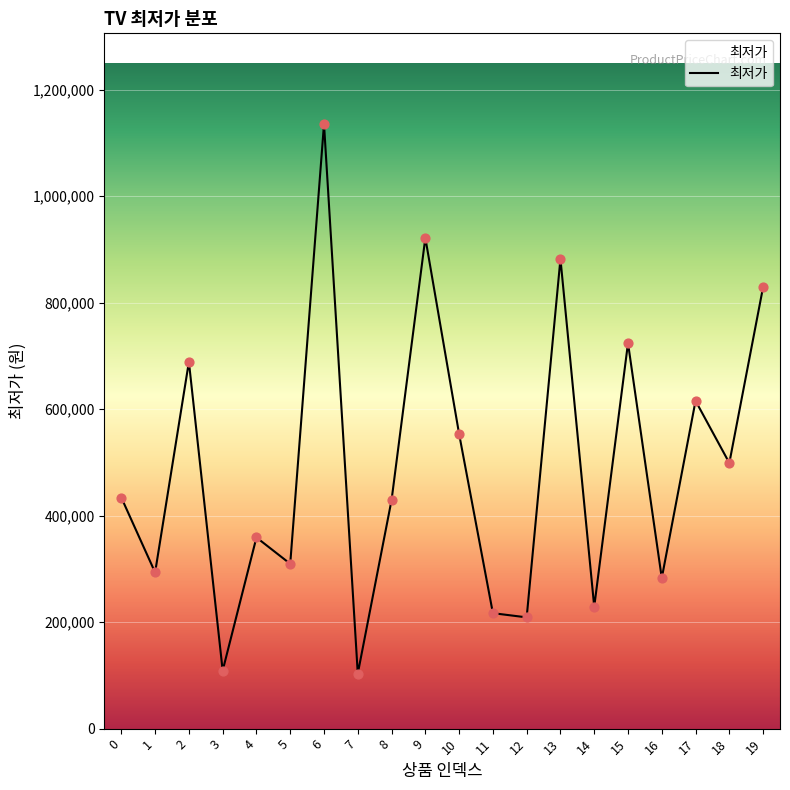

What is the change in value from 9 to 11?

-705000